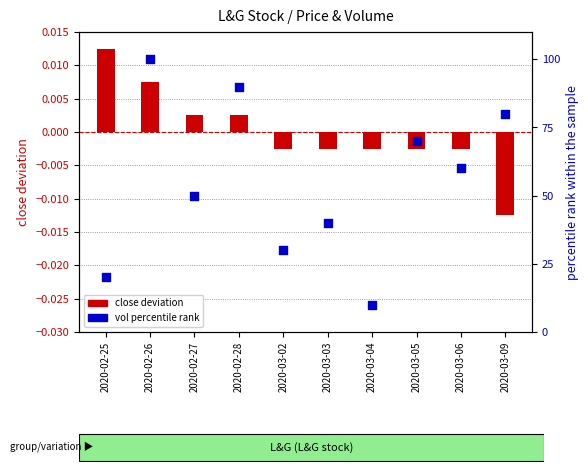

Which series has the largest total across all categories?

vol percentile rank